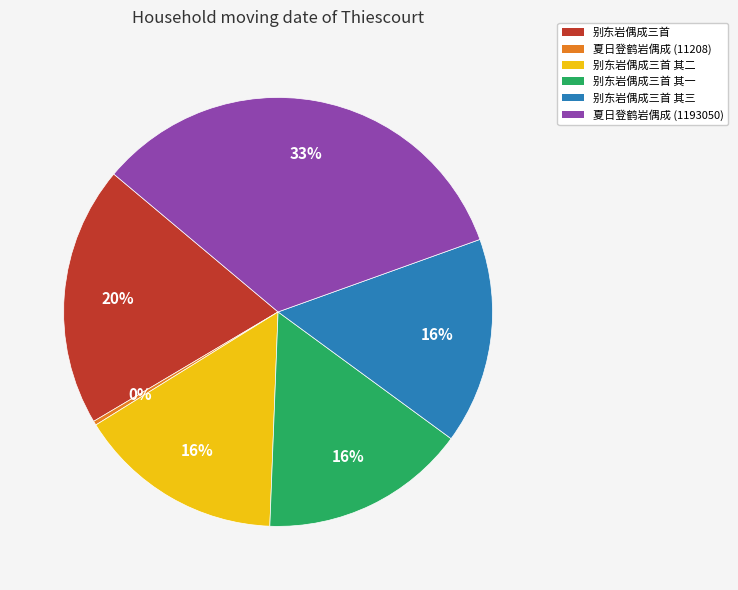

True or false: 别东岩偶成三首 其三 accounts for 4% of the total.

False